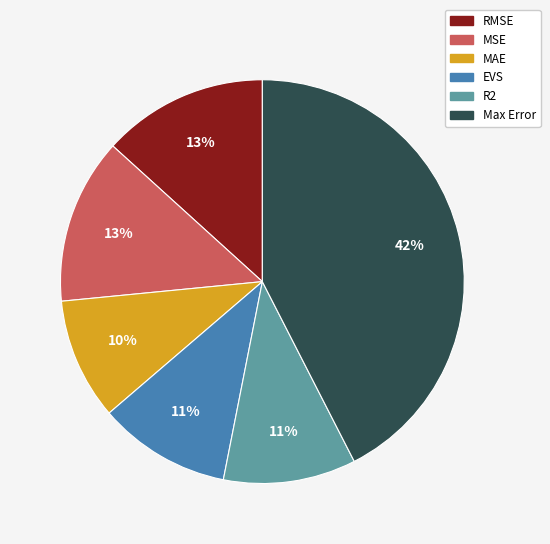

Is there any slice that represents more than half of the pie?

No